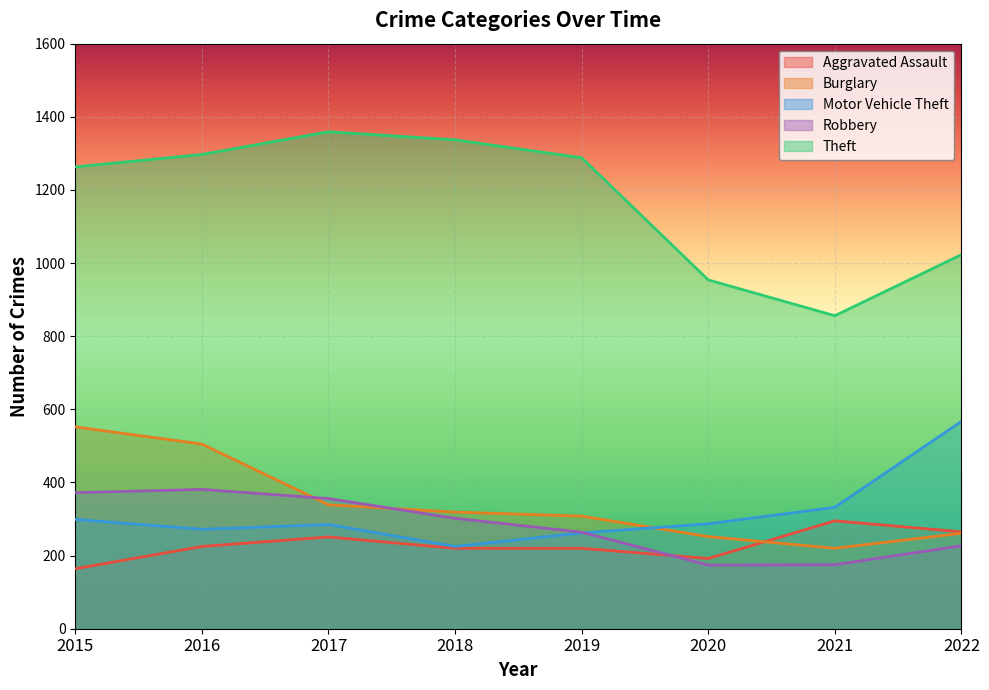

How many lines are shown in the chart?

5